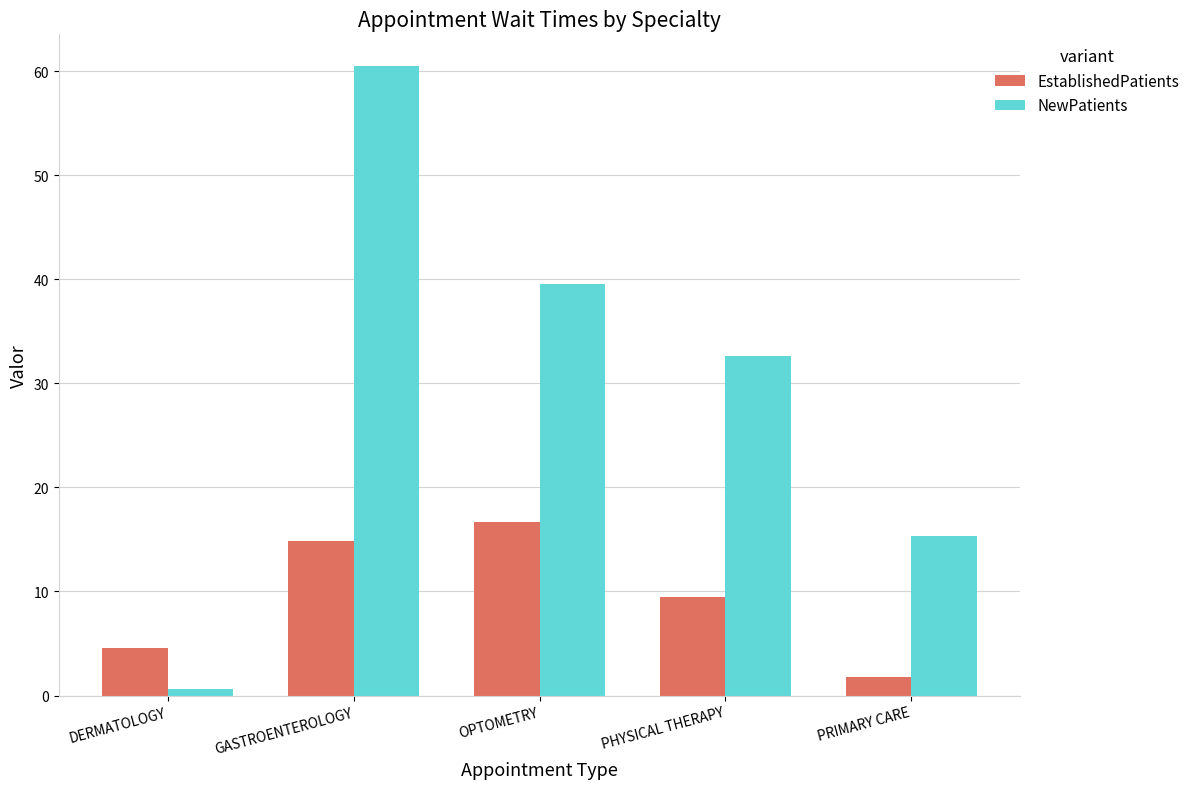

What is the average value of the EstablishedPatients series?

9.5